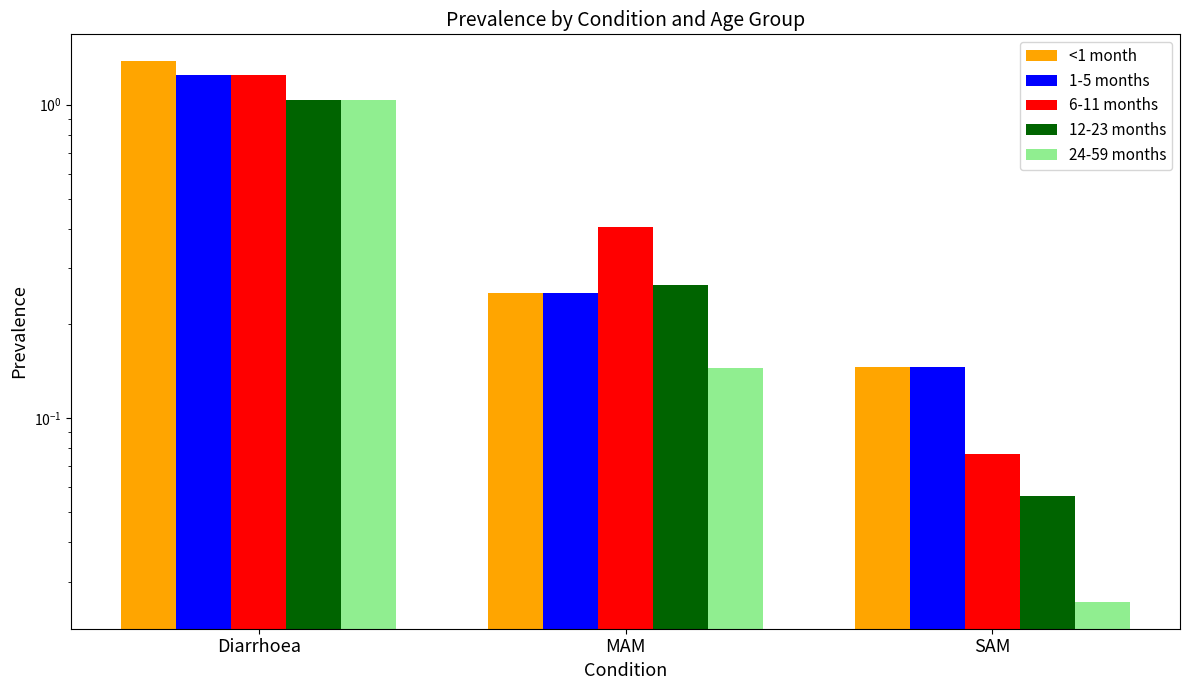

Reading right to left, extract all data points from this chart.

<1 month: 0.1	0.3	1.4
1-5 months: 0.1	0.3	1.2
6-11 months: 0.1	0.4	1.2
12-23 months: 0.1	0.3	1.0
24-59 months: 0.0	0.1	1.0